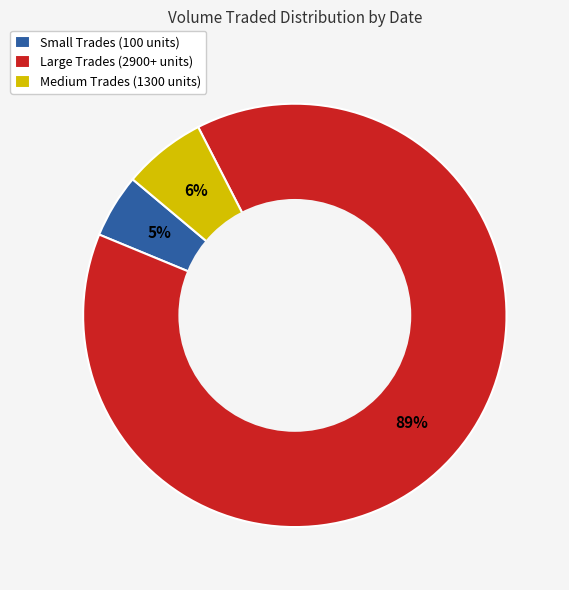

Count the number of slices in the pie.

3